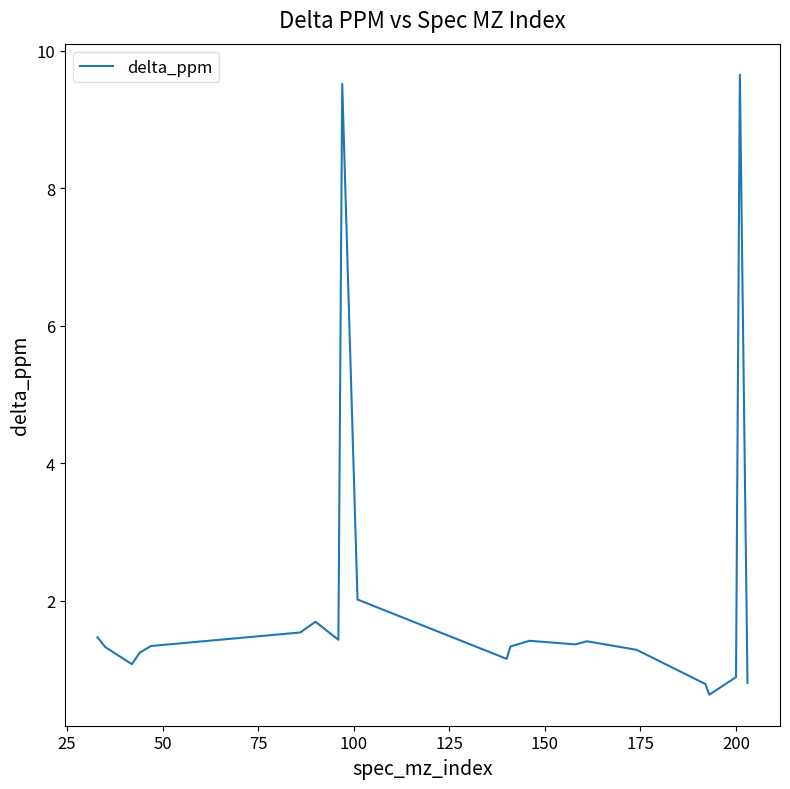

What is the minimum value shown in the chart?

0.6